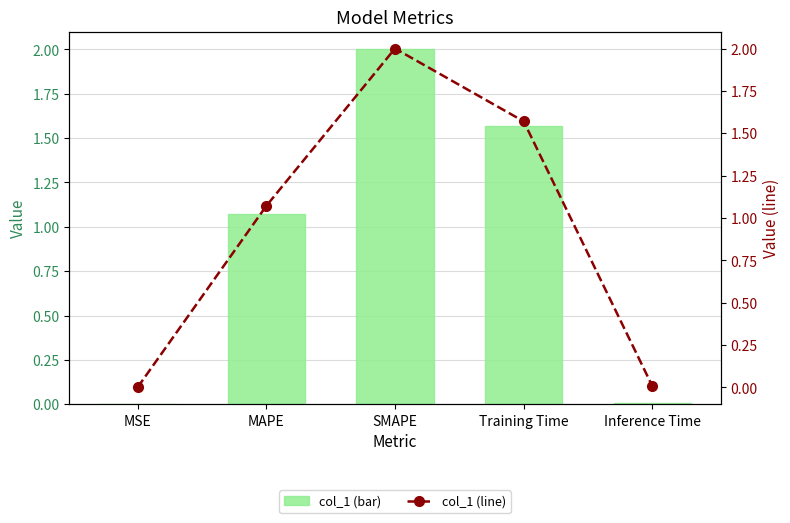

Which label corresponds to the largest value in the chart?

SMAPE